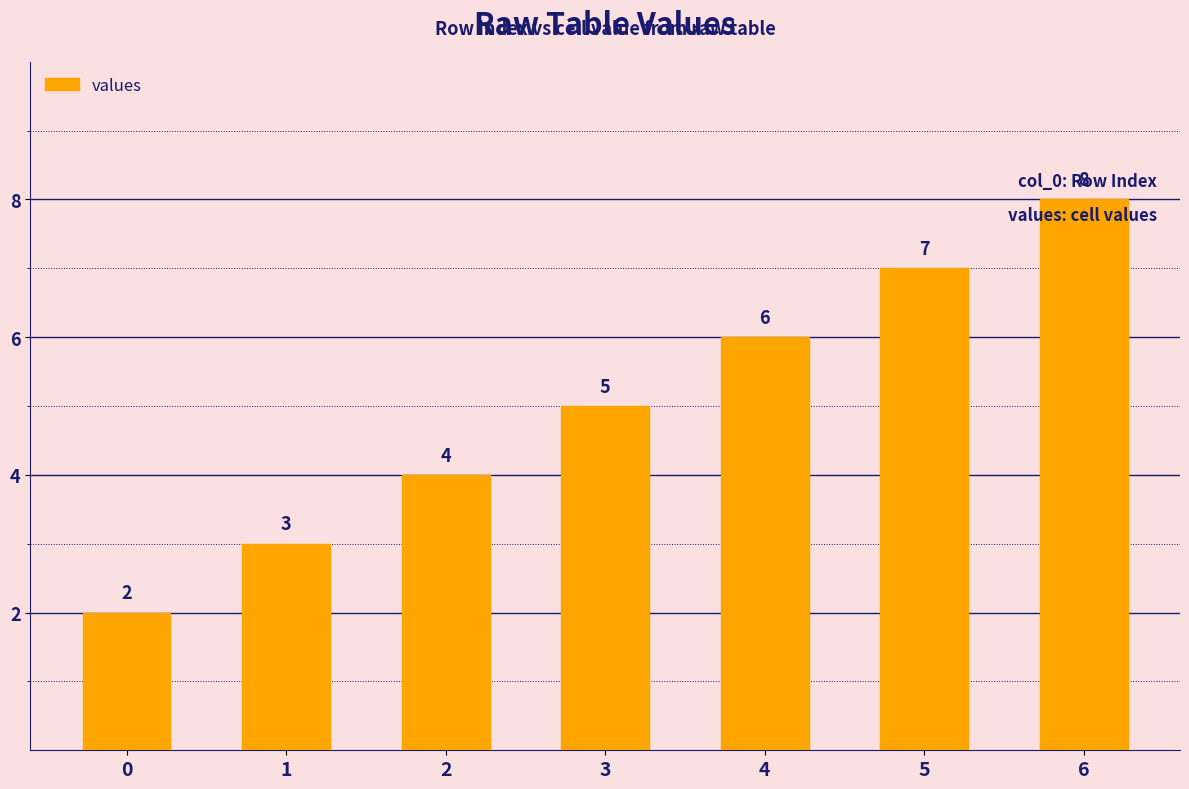

Is it true that the value at 0 is 2?

True